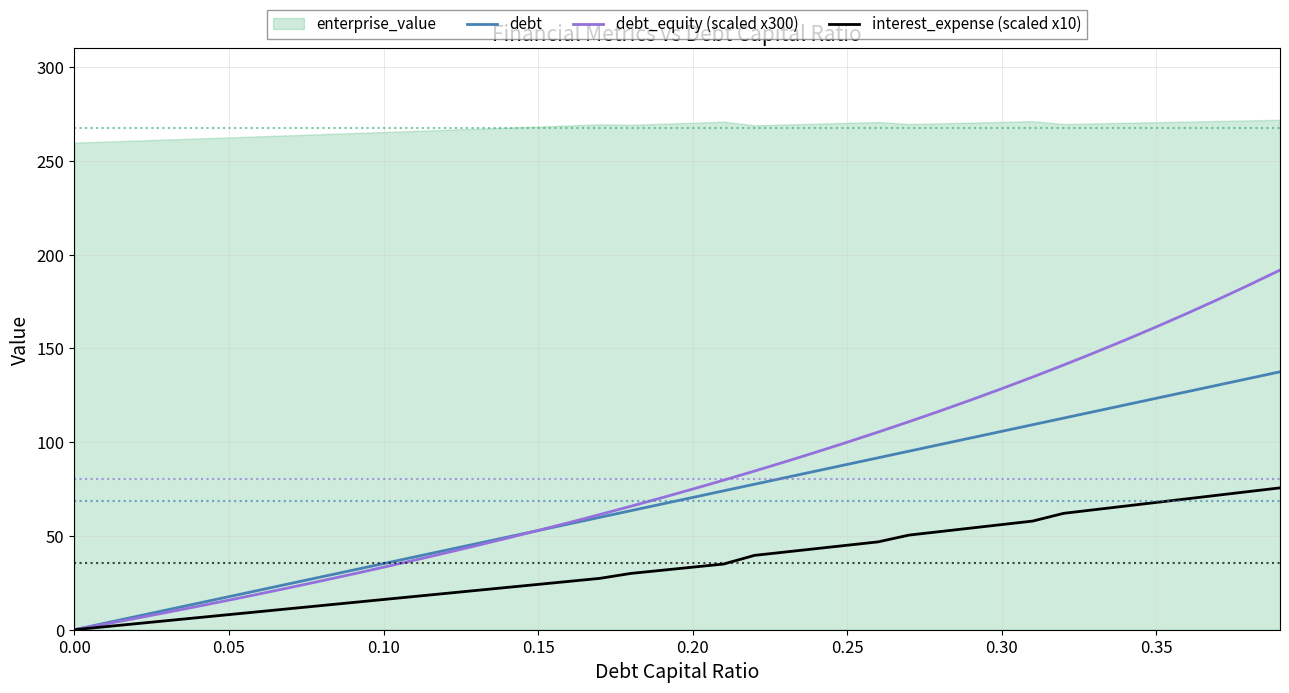

The debt series shows 45.7 at 0.25. True or false?

False